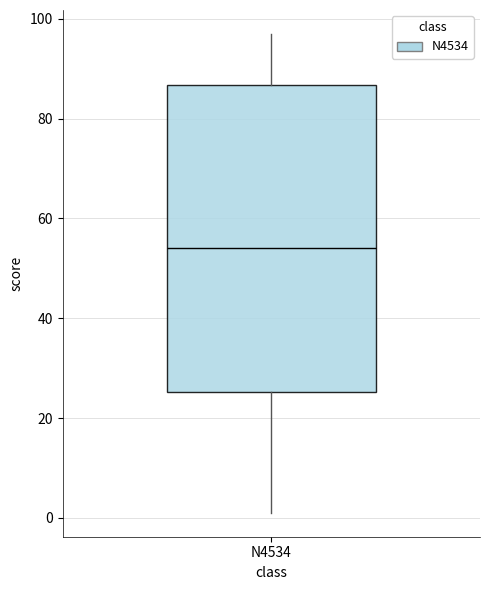

Read this box plot against the y-axis: the position of the median line, the range covered by the box, and the ends of both whiskers. The values are not printed on the chart, so give them approximately, as read against the axis.

median 54, box 26 to 86, whiskers 2 to 98